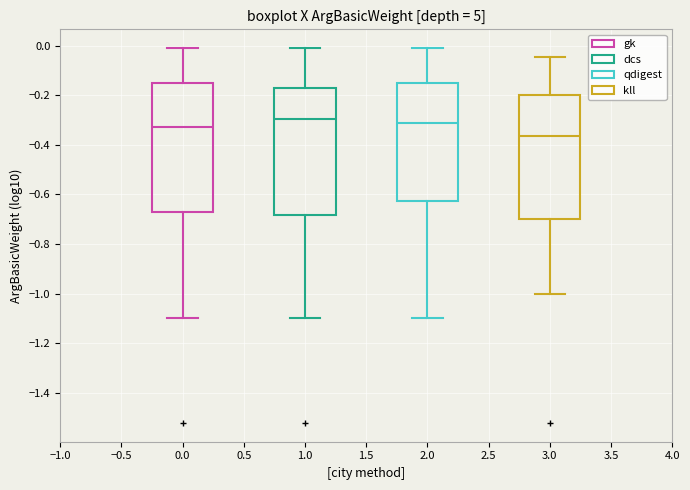

Reading left to right, read every box against the y-axis: the position of its median line, the range the box covers, and the ends of its whiskers. The values are not printed on the chart, so give them approximately, as read against the axis.

0.0: median -0.32, box -0.68 to -0.14, whiskers -1.10 to 0.00
1.0: median -0.30, box -0.68 to -0.18, whiskers -1.10 to 0.00
2.0: median -0.30, box -0.62 to -0.14, whiskers -1.10 to 0.00
3.0: median -0.36, box -0.70 to -0.20, whiskers -1.00 to -0.04